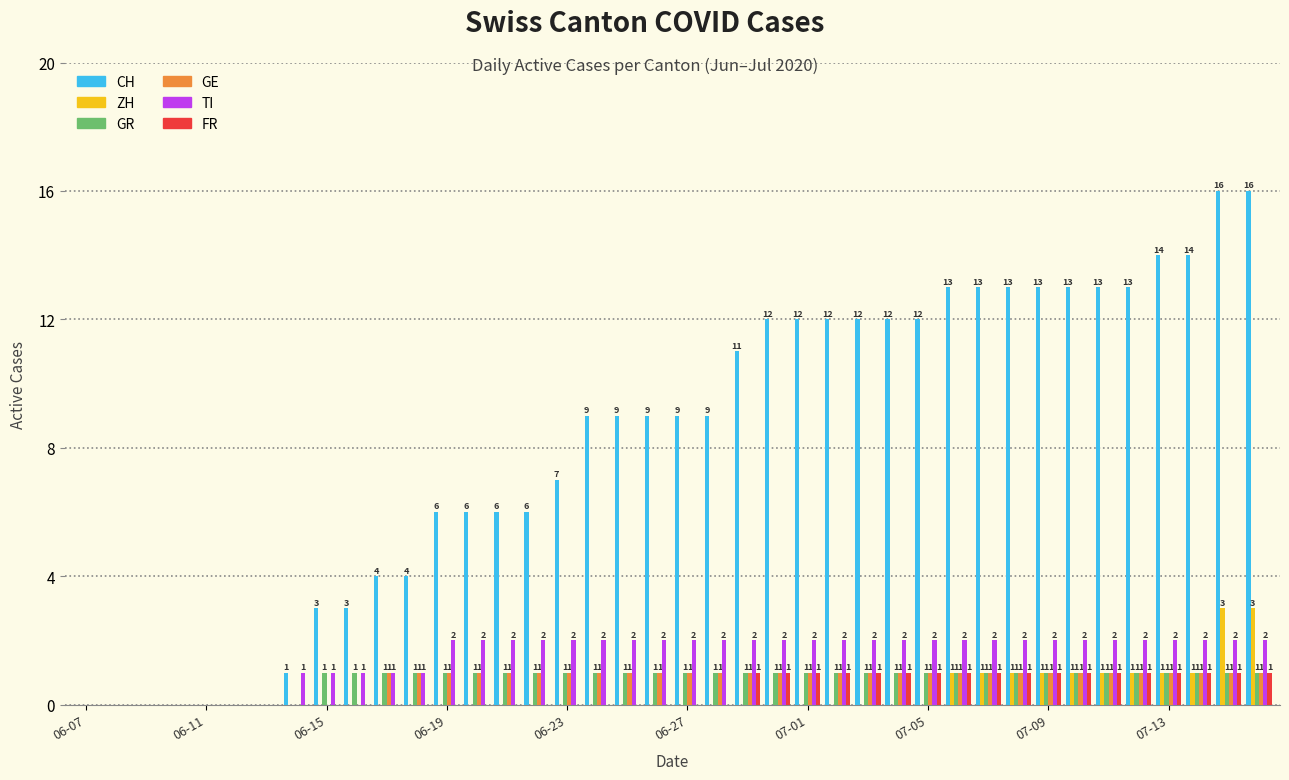

What is the sum of all CH values?

325